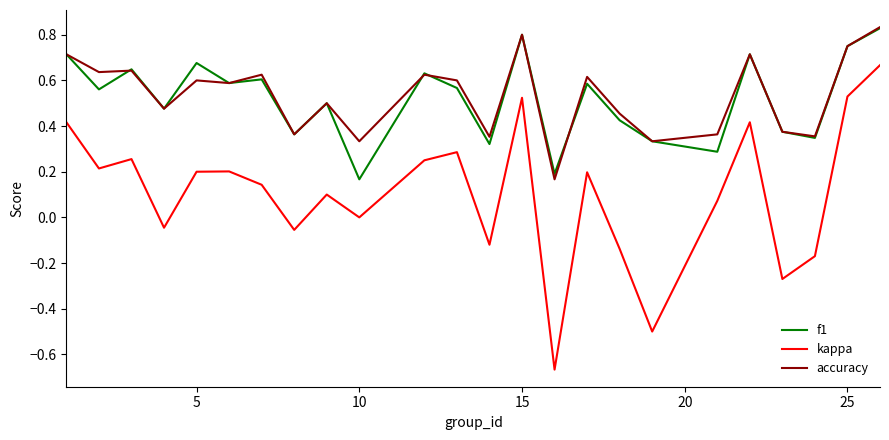

What are all the series names shown in the legend?

f1, kappa, accuracy